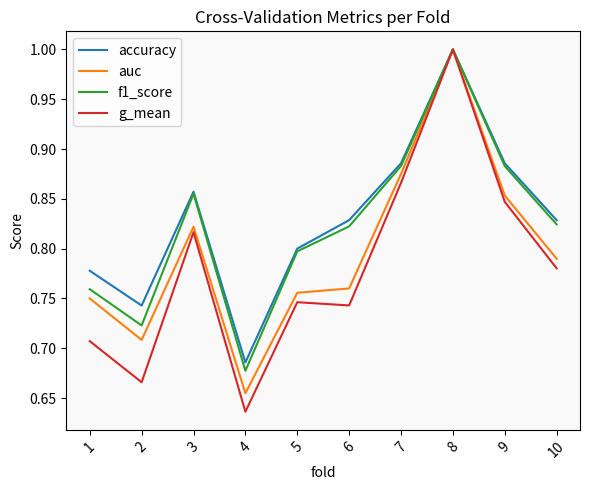

What is the maximum value shown in the chart?

1.0